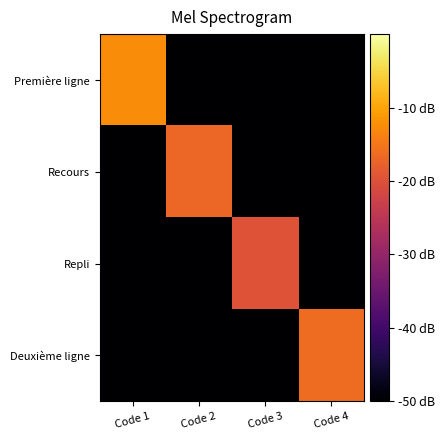

Reading left to right, transcribe all the data shown in this chart.

Première ligne: Code 1=-12.5	Code 2=-50.0	Code 3=-50.0	Code 4=-50.0
Recours: Code 1=-50.0	Code 2=-16.9	Code 3=-50.0	Code 4=-50.0
Repli: Code 1=-50.0	Code 2=-50.0	Code 3=-19.6	Code 4=-50.0
Deuxième ligne: Code 1=-50.0	Code 2=-50.0	Code 3=-50.0	Code 4=-16.3